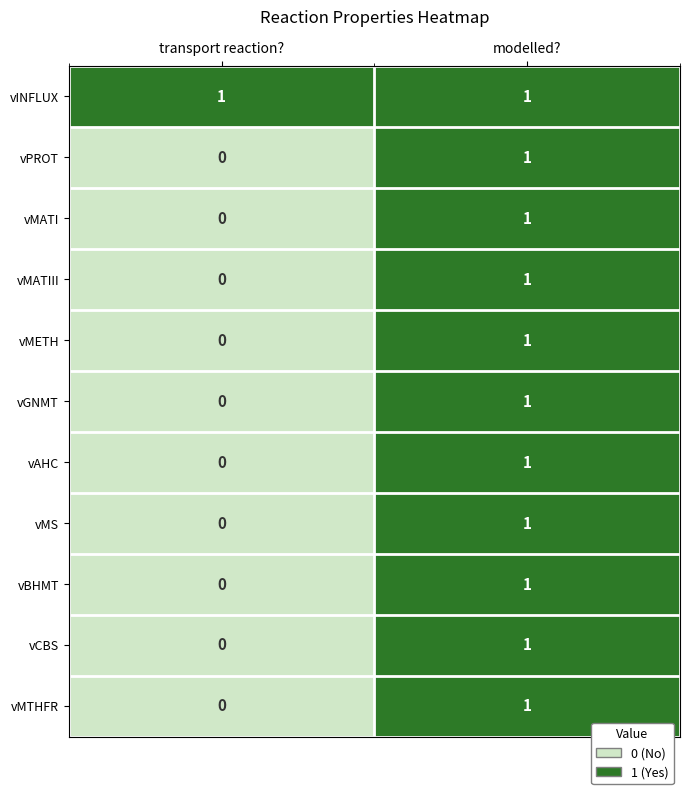

At how many categories does at least one series exceed 0?

2